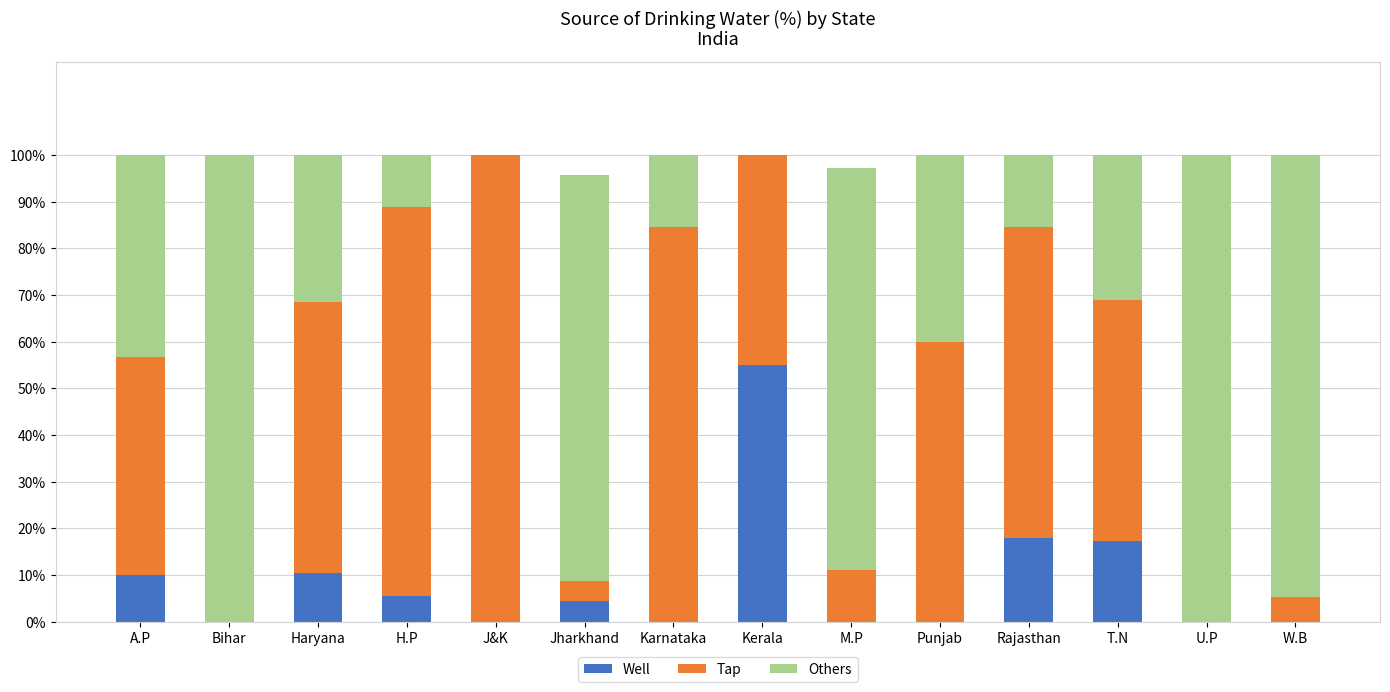

What is the total value across all series at Jharkhand?

95.6